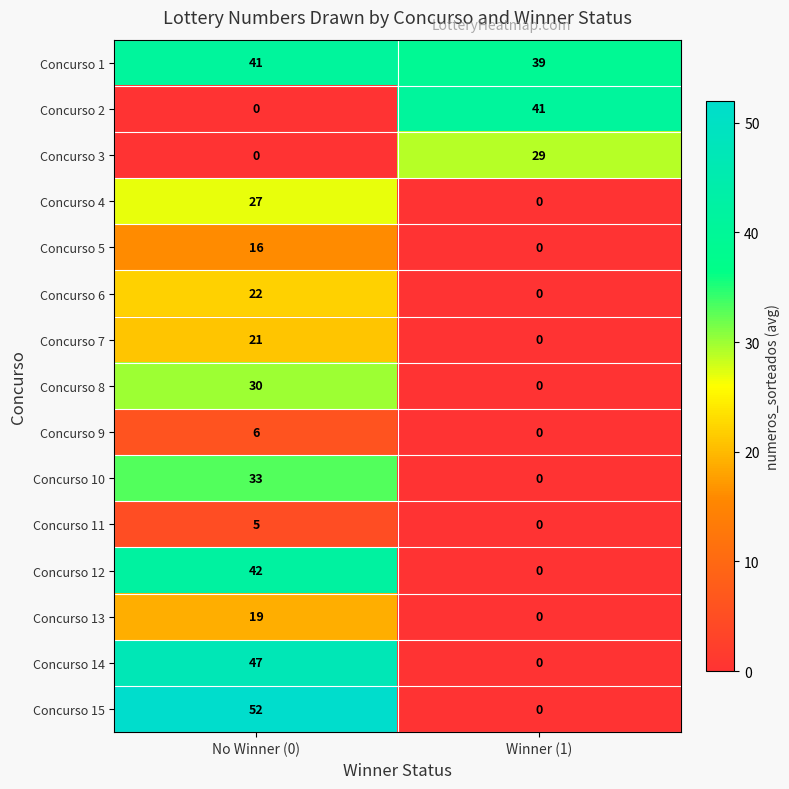

Count the number of categories in the chart.

2